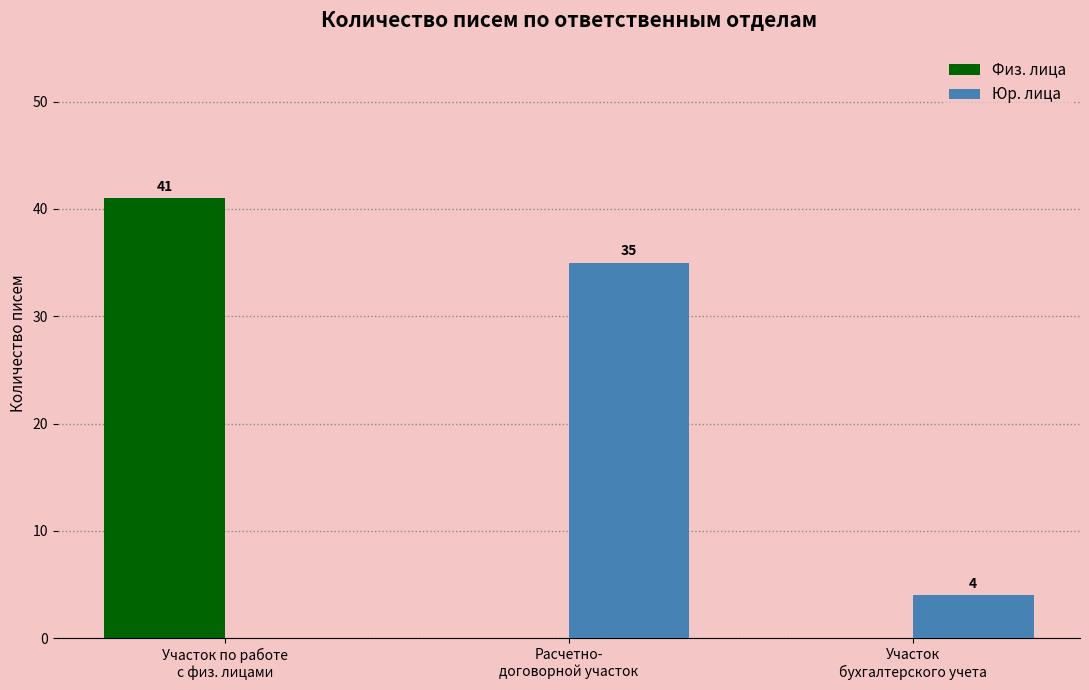

What is the average value of the Юр. лица series?

13